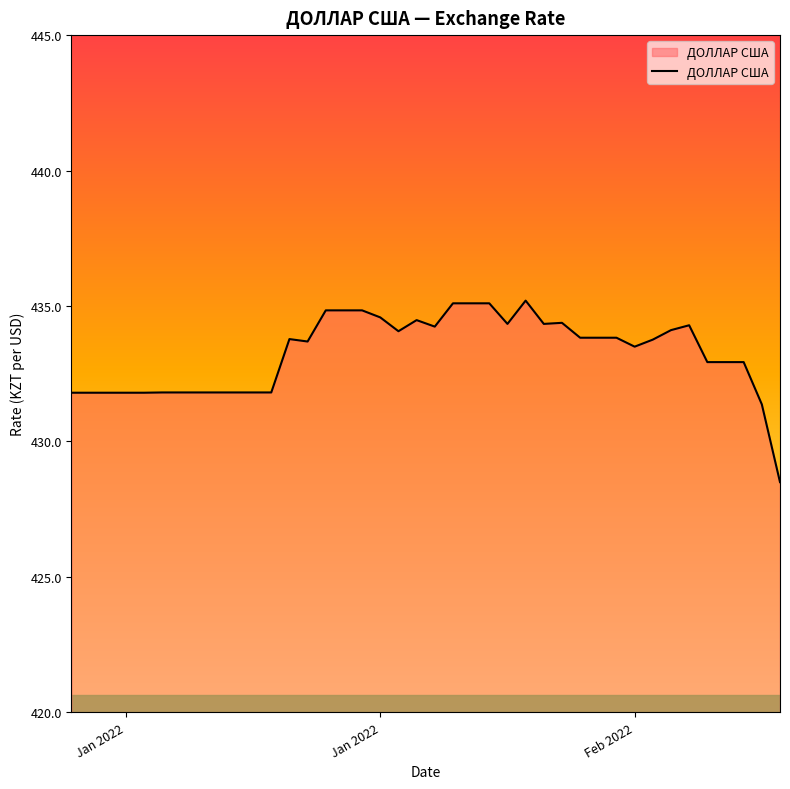

What is the smallest value displayed?

428.5